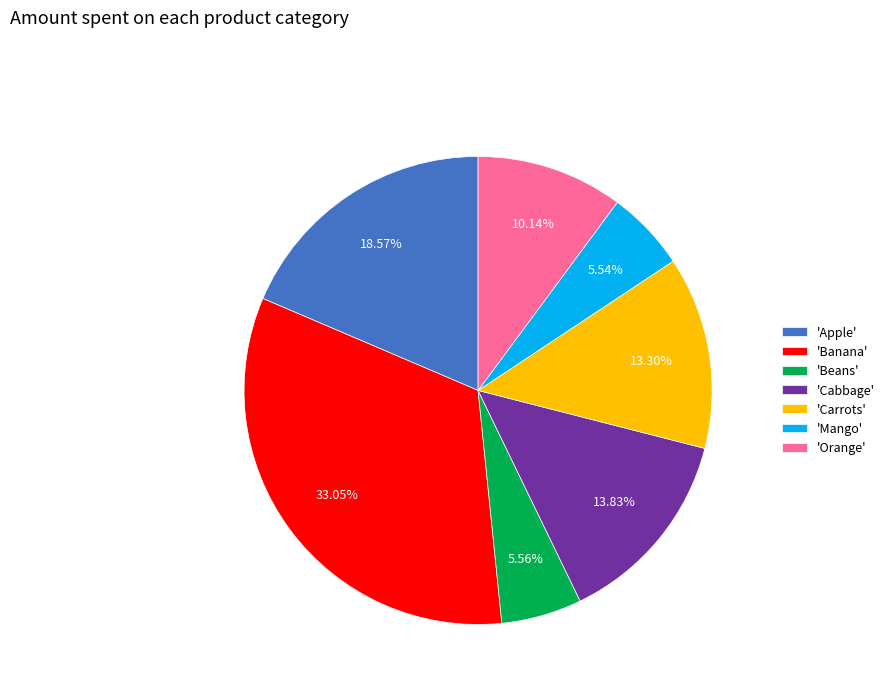

What is the largest slice in the pie chart?

'Banana'